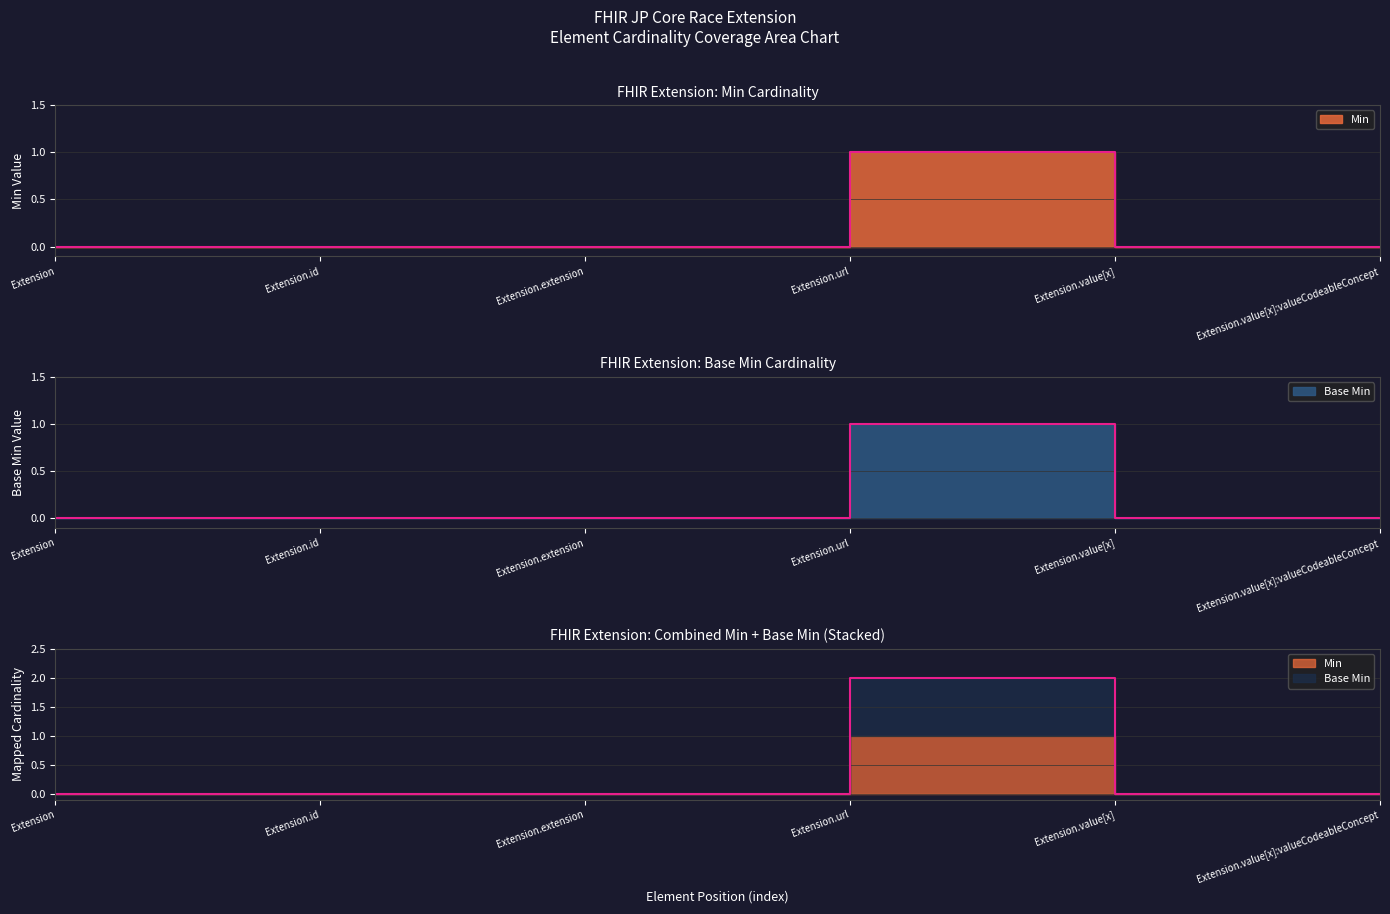

Which category has the highest value in the Base Min series?

Extension.url